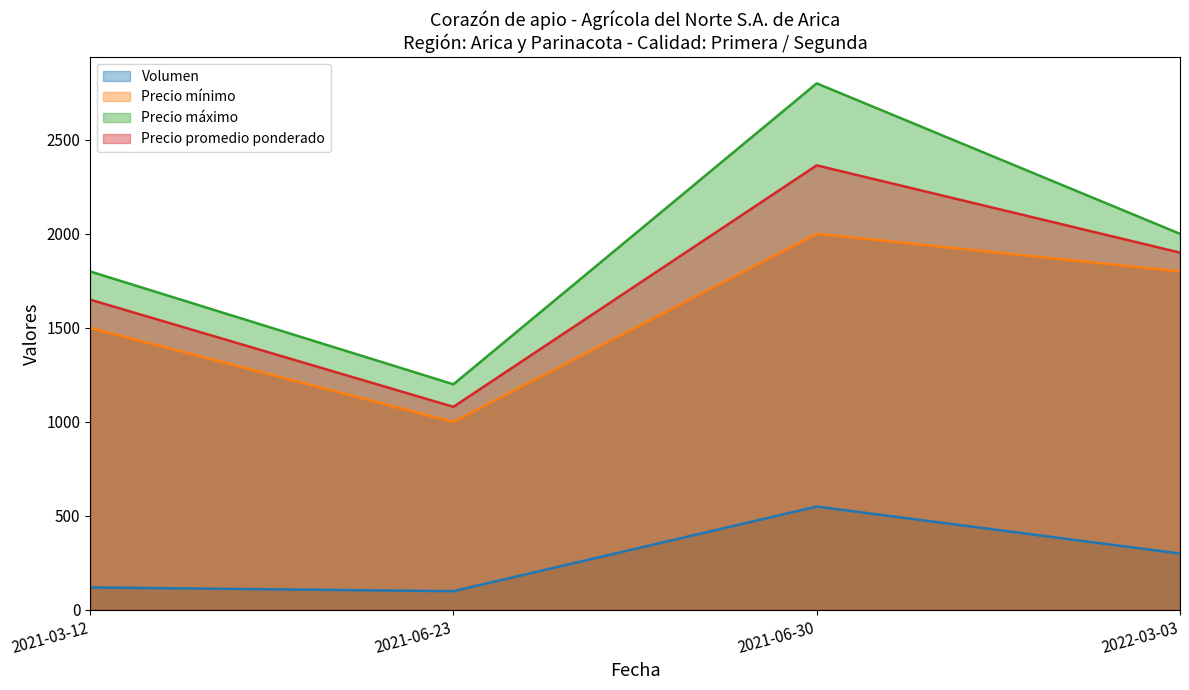

Rank the series by their maximum value, from lowest to highest.

Volumen, Precio mínimo, Precio promedio ponderado, Precio máximo